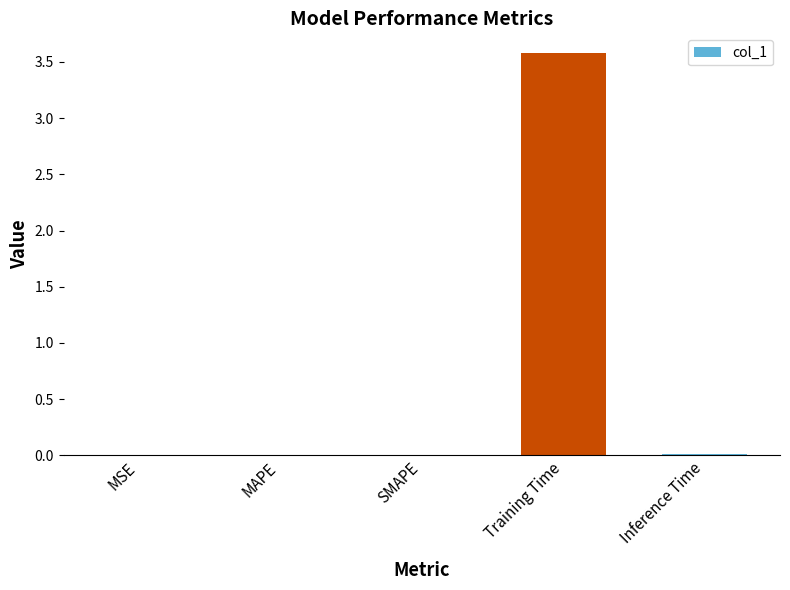

True or false: the data shows 0.0 at MAPE.

True